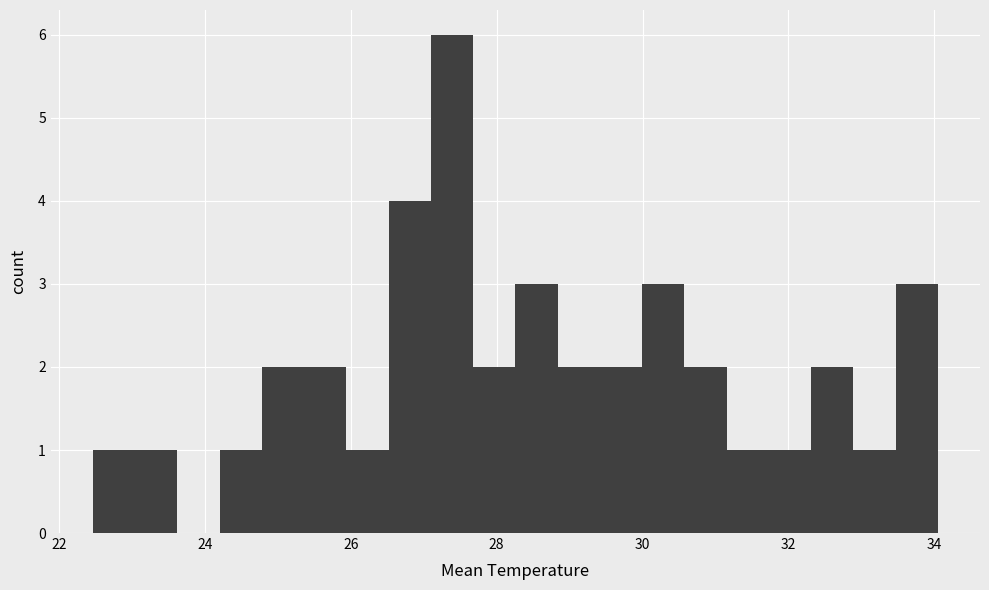

Read against the x-axis, roughly where is the centre of the tallest bar?

27.4